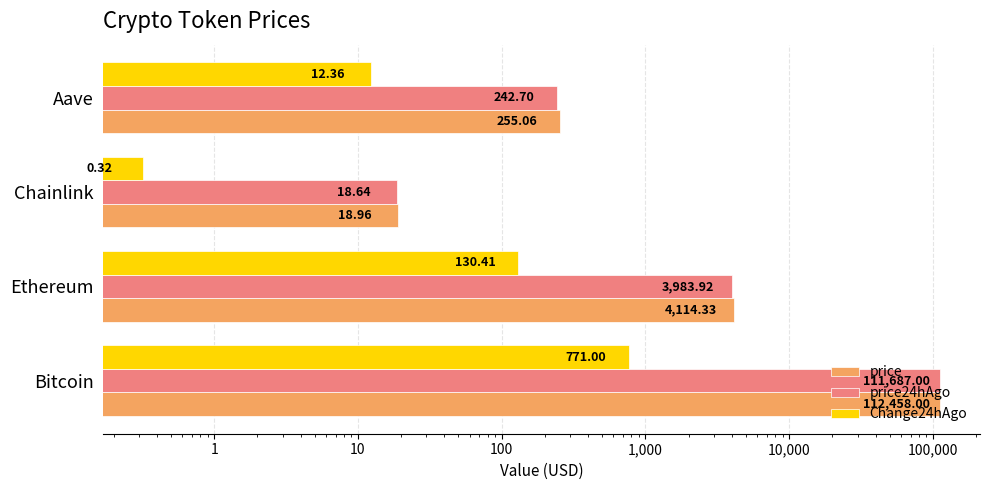

What is the difference between the maximum and second lowest values in the price24hAgo series?

111444.3